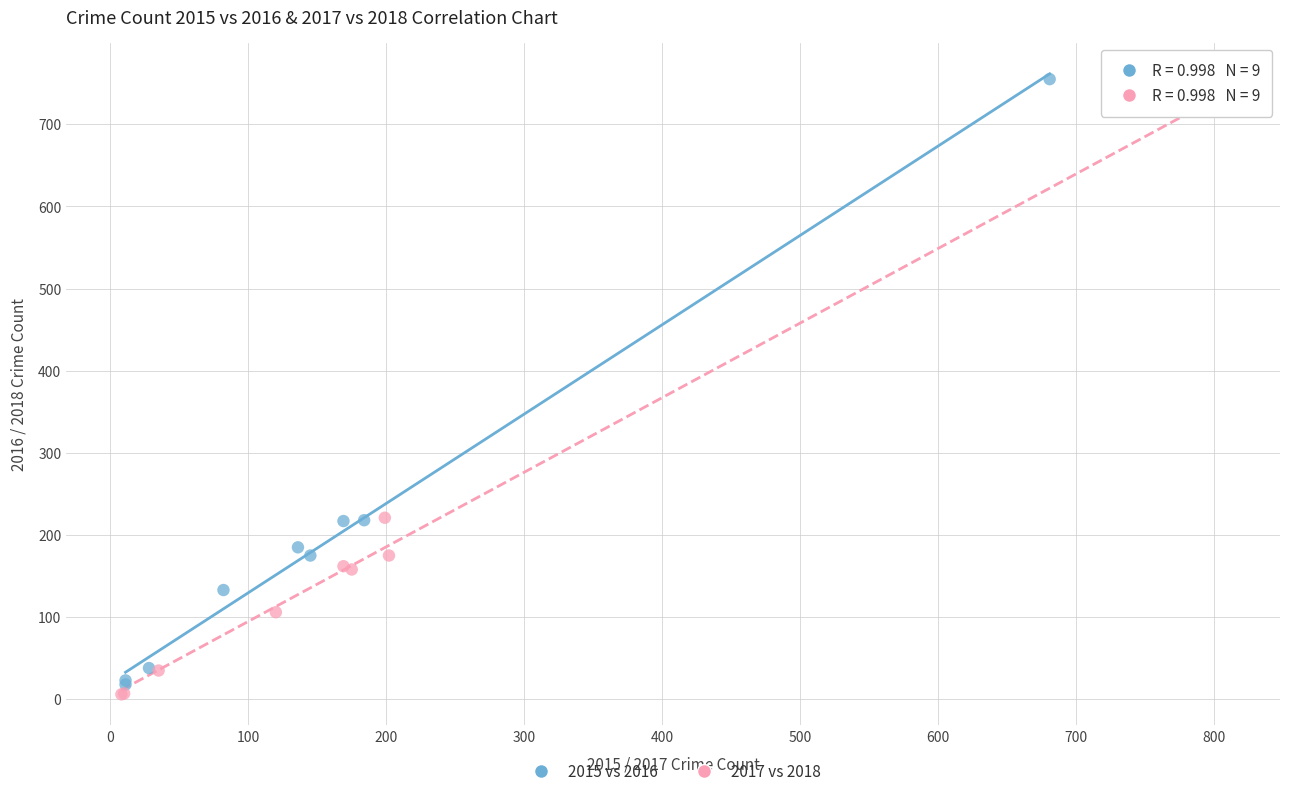

What are all the series names shown in the legend?

2015 vs 2016, 2017 vs 2018